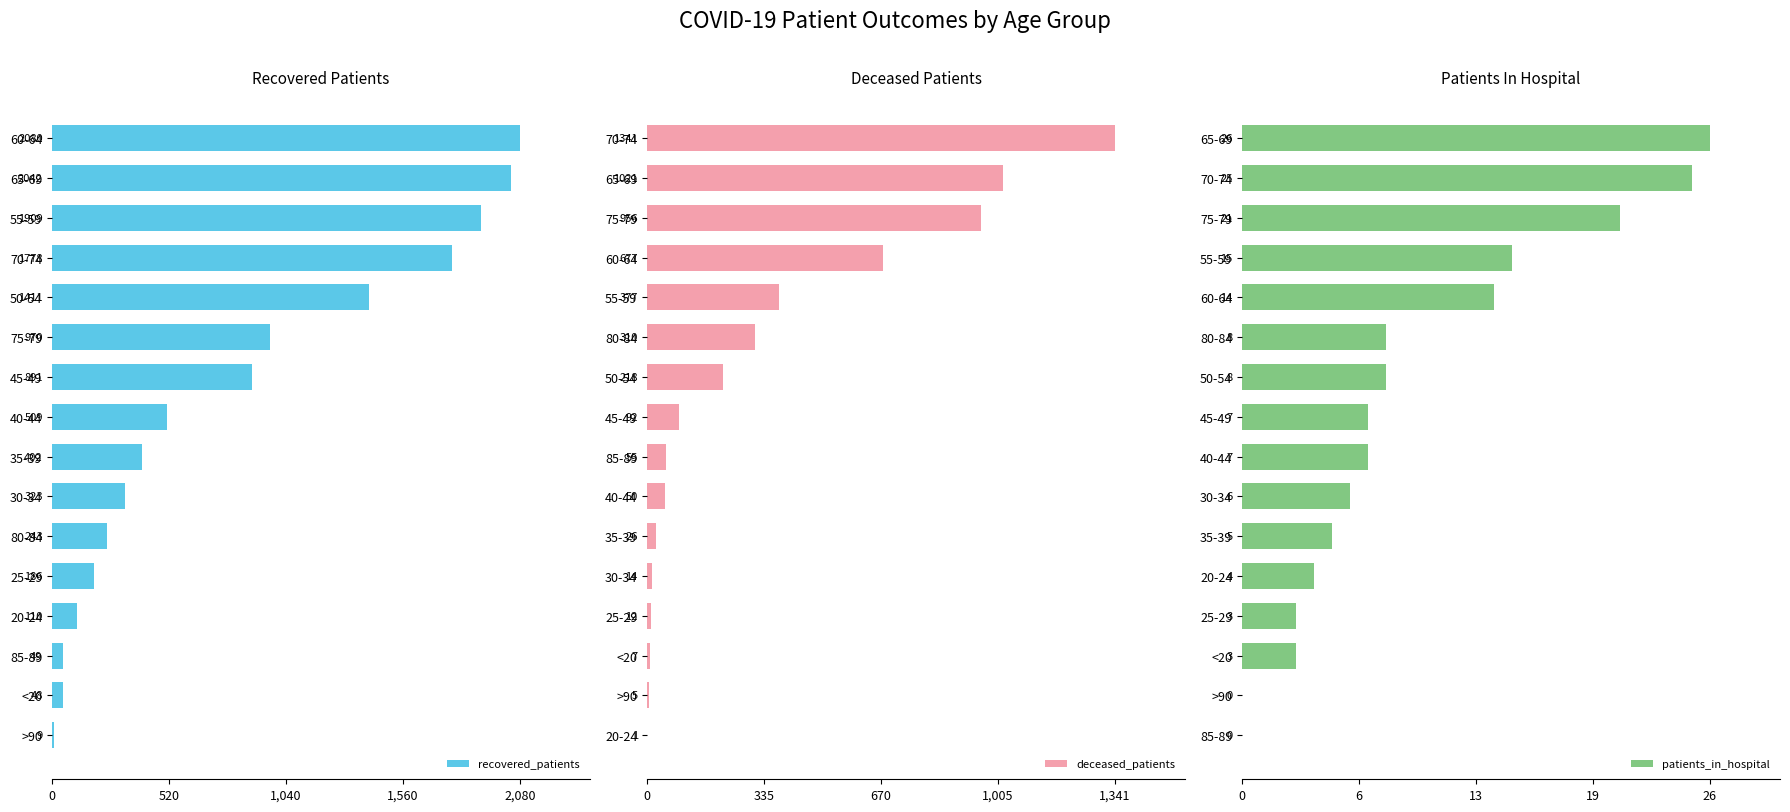

List the labels in order of recovered_patients value, smallest first.

>90, <20, 85-89, 20-24, 25-29, 80-84, 30-34, 35-39, 40-44, 45-49, 75-79, 50-54, 70-74, 55-59, 65-69, 60-64